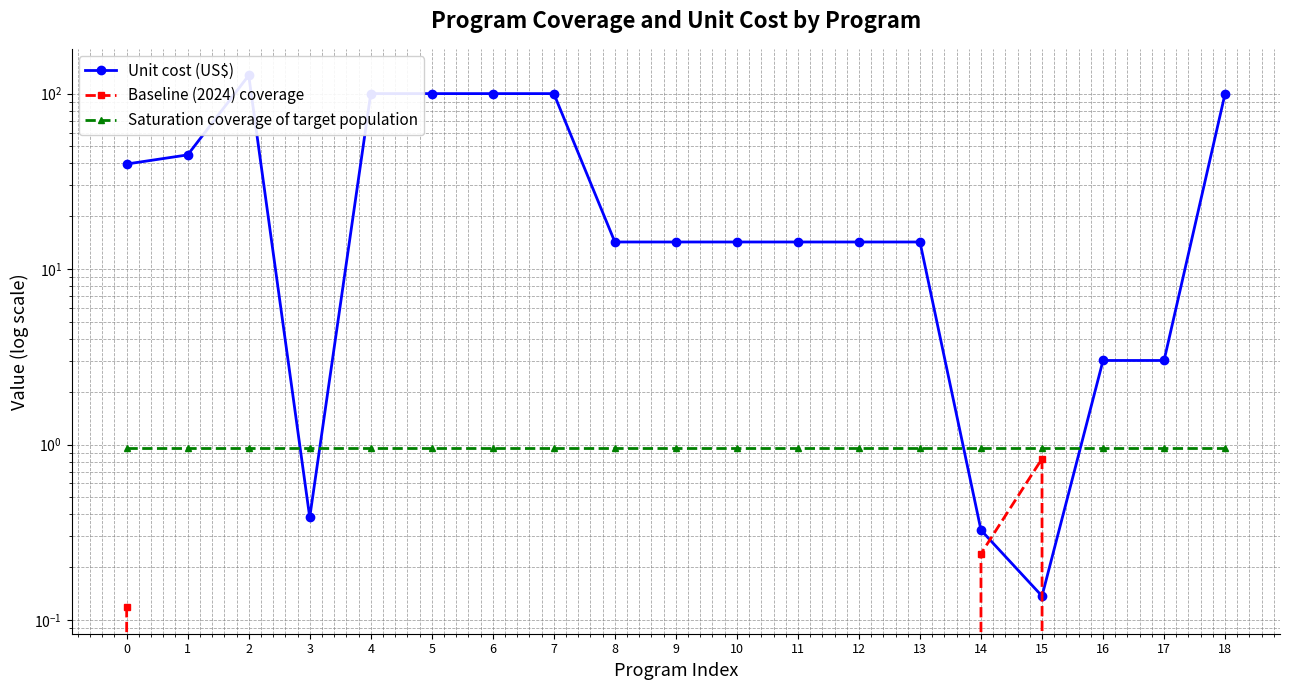

What is the total value across all series at 13?

15.2